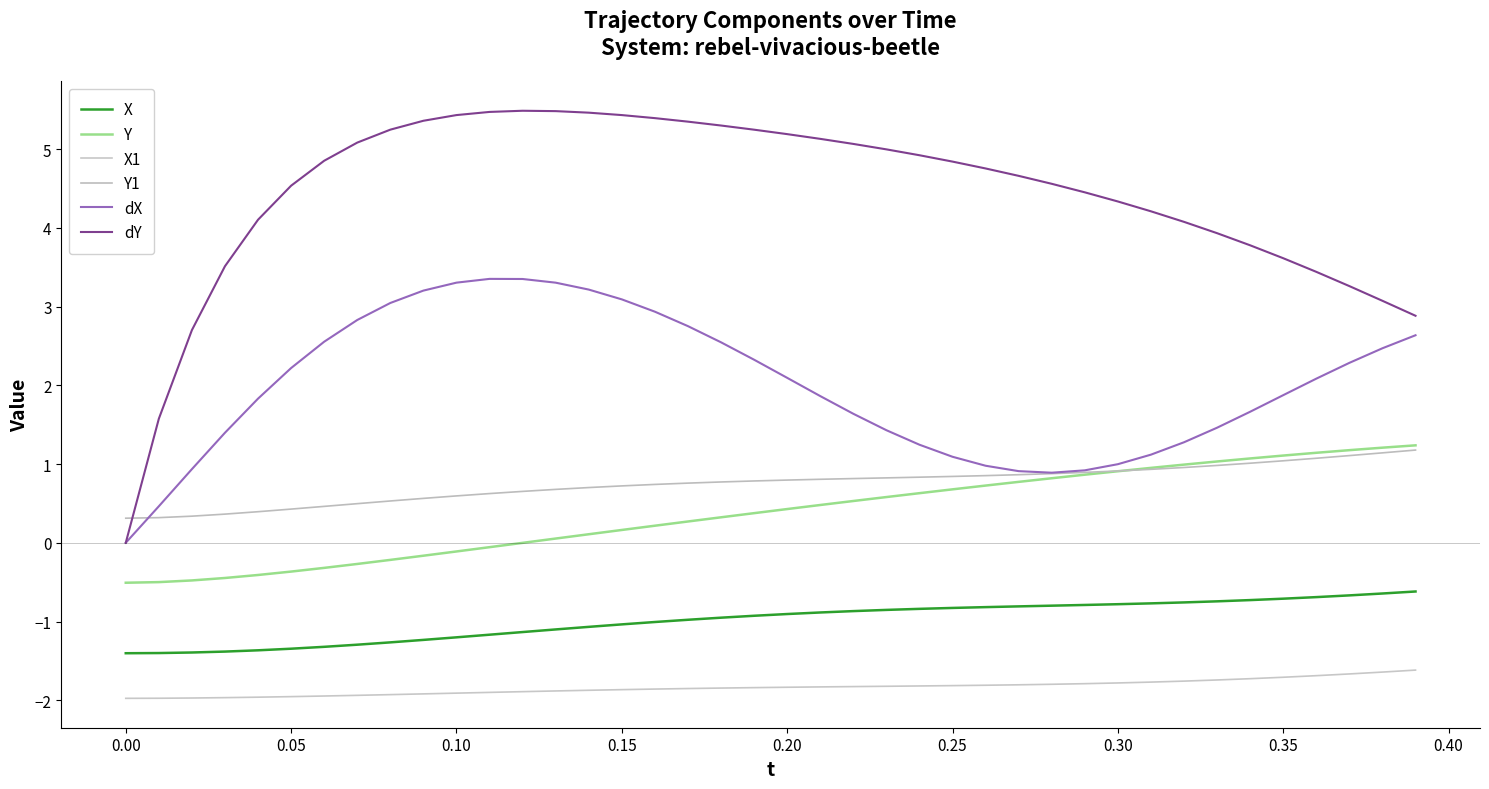

At which label is dX closest to 1?

0.30